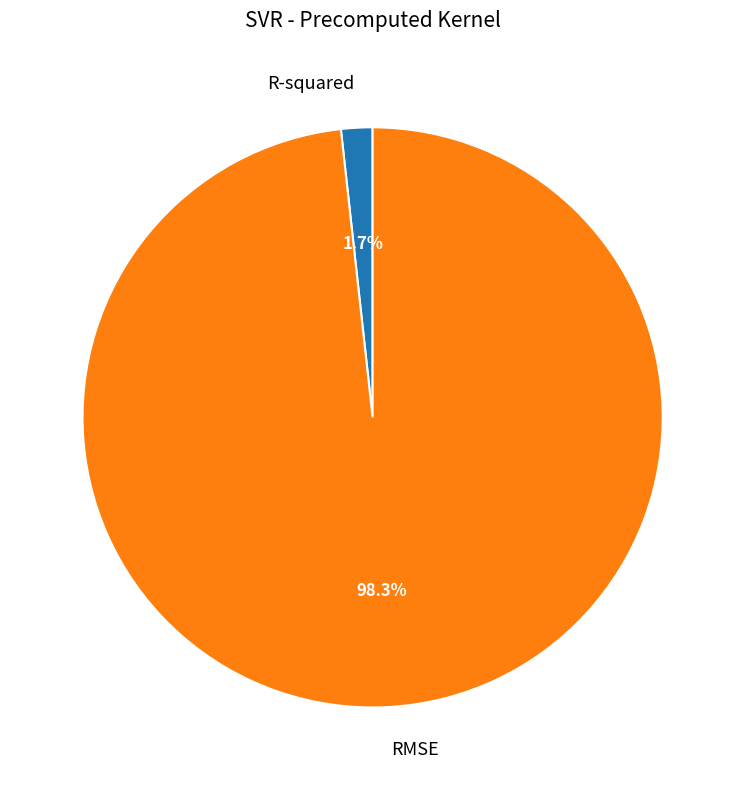

How many slices are in this pie chart?

2